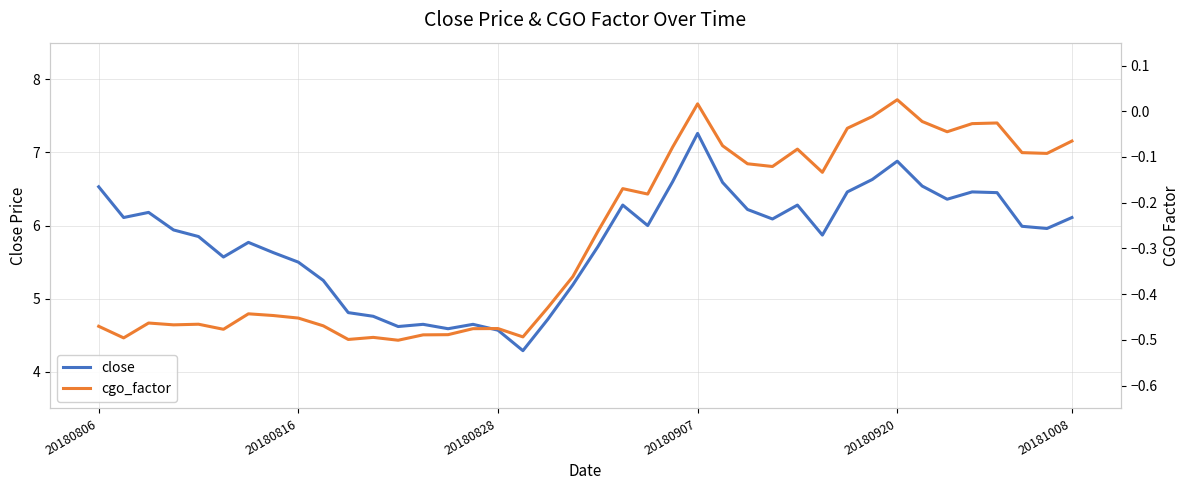

How many interior local valleys does the close series have?

10